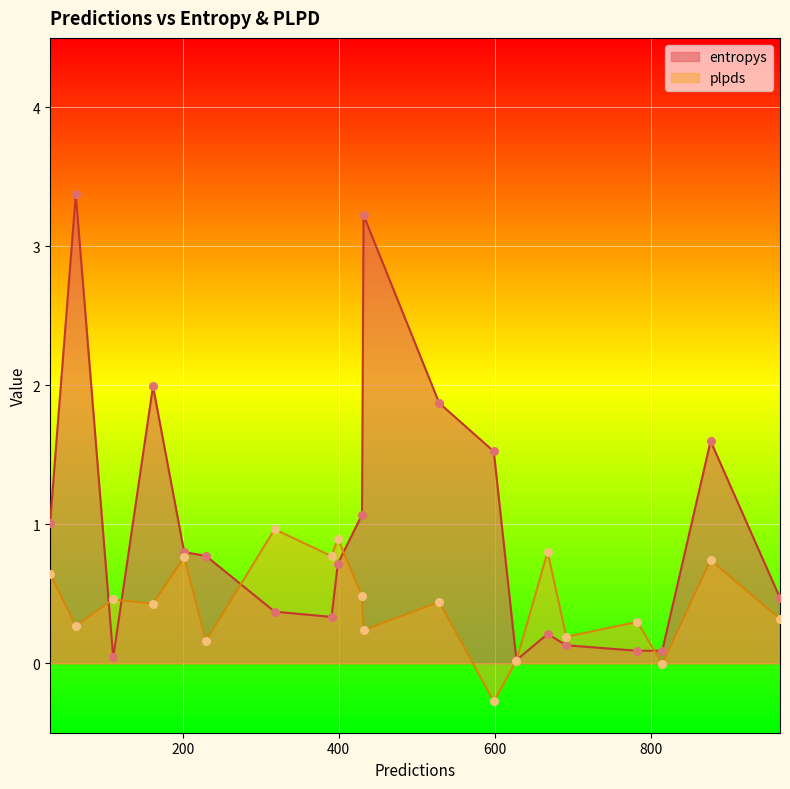

At which category is the sum across all series the highest?

63